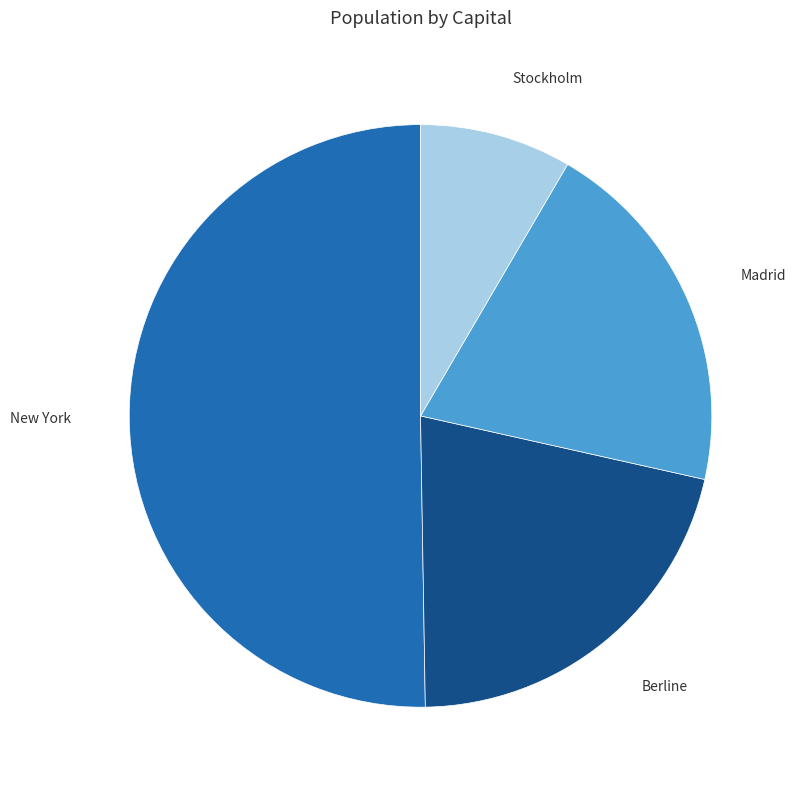

Does any single category account for the majority?

Yes